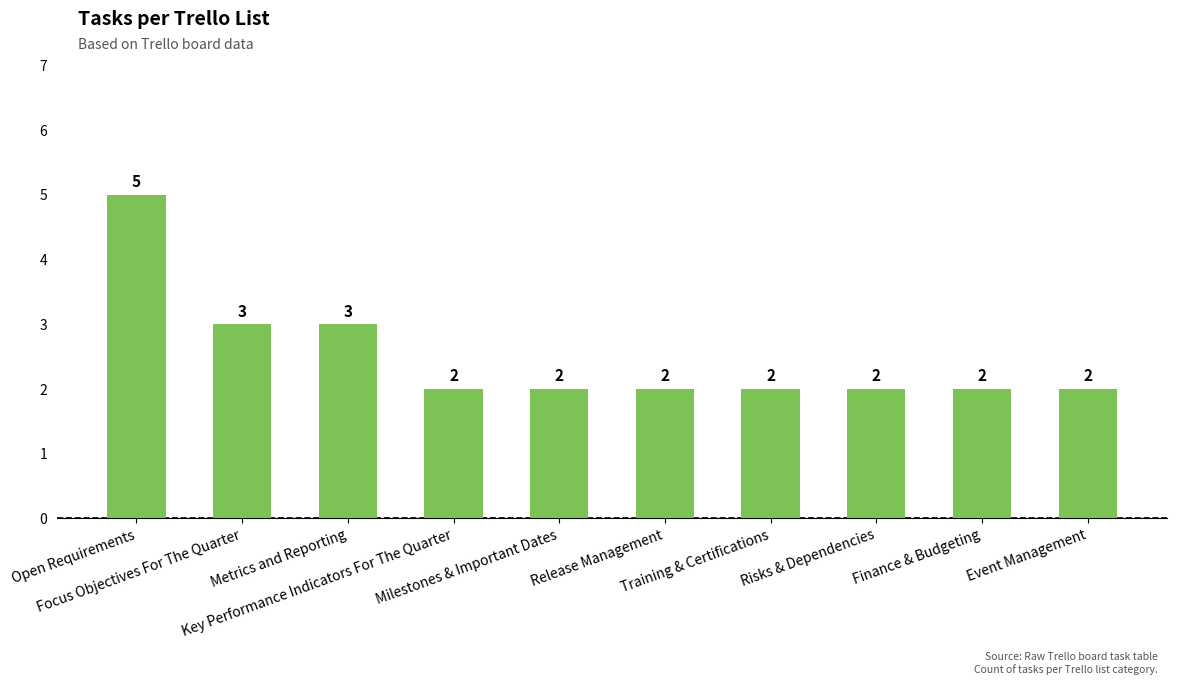

The chart shows a value of 3 at Metrics and Reporting. True or false?

True